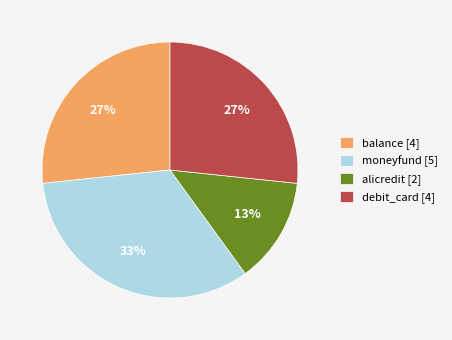

Is it true that moneyfund is 25% of the pie?

False